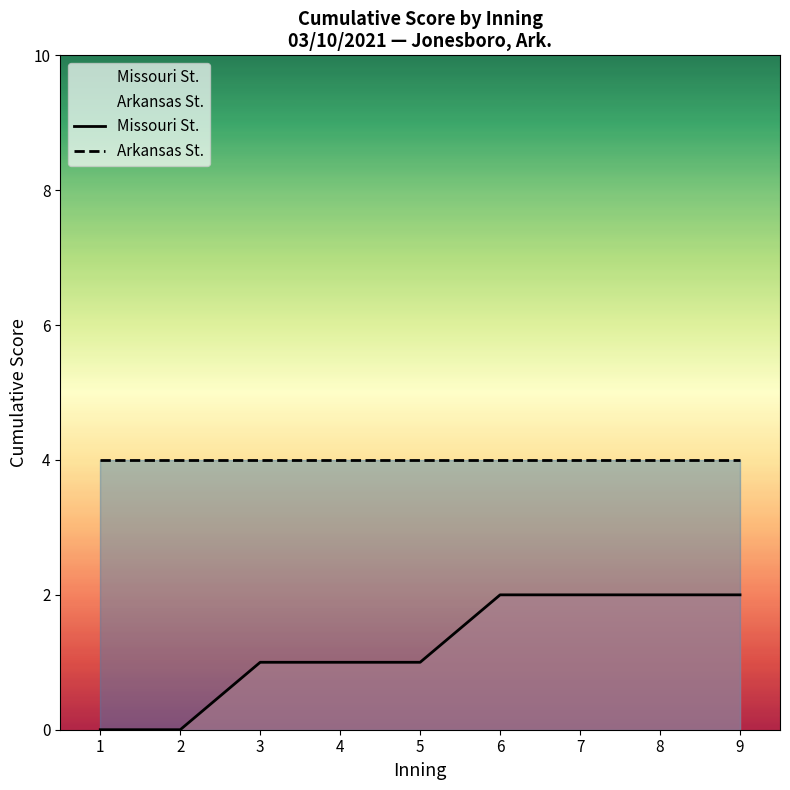

True or false: Missouri St. and Arkansas St. intersect in this chart.

False